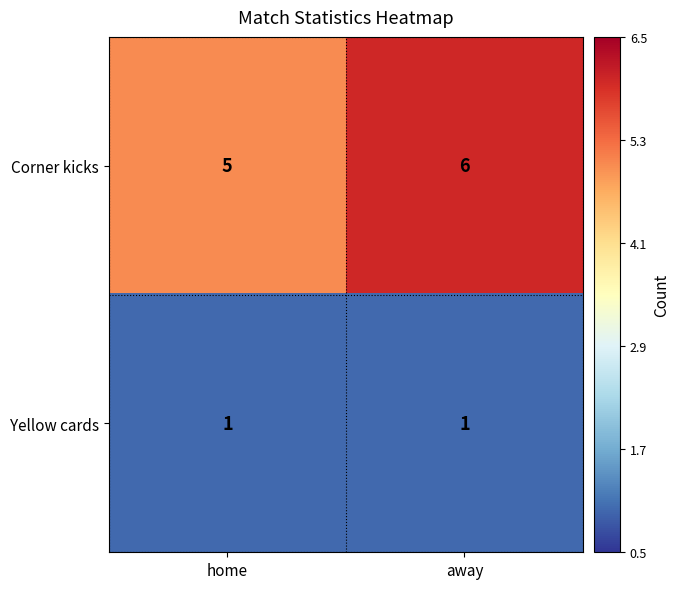

What is the total value across all series at home?

6